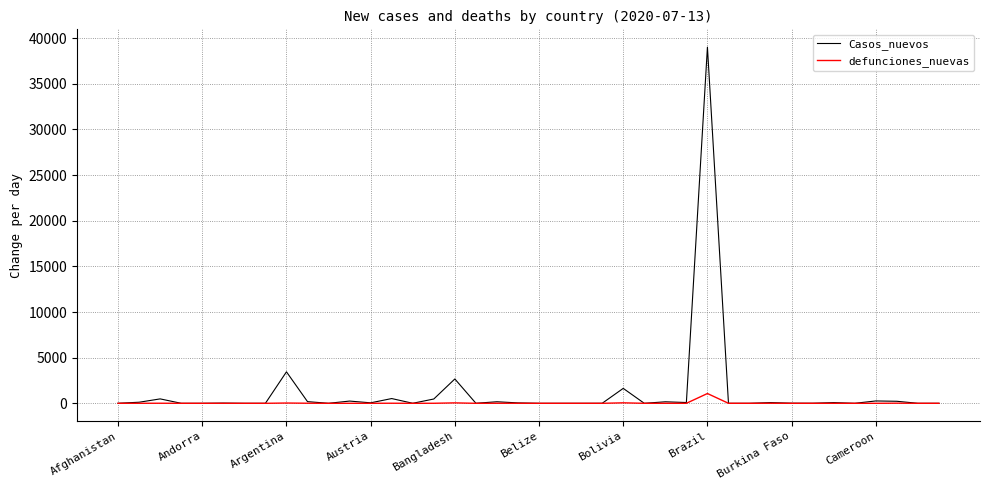

List the series in order of their peak value, lowest first.

defunciones_nuevas, Casos_nuevos